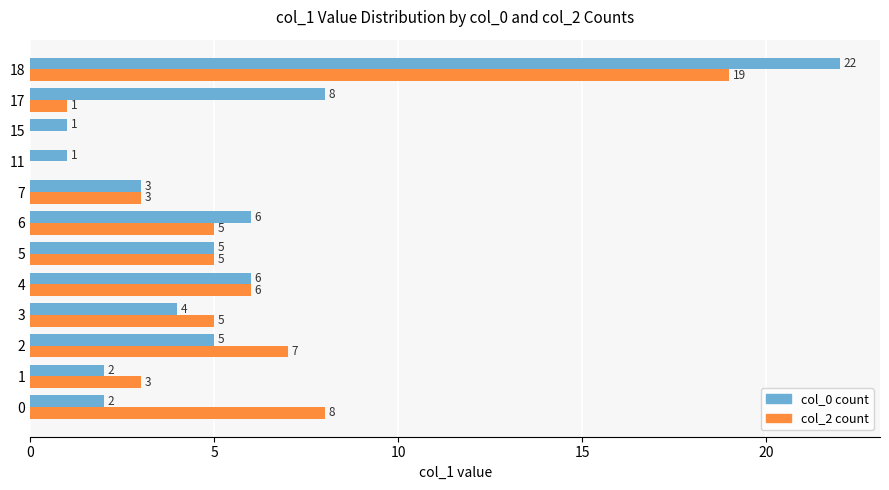

Between 0 and 17, which series saw the biggest shift?

col_2 count